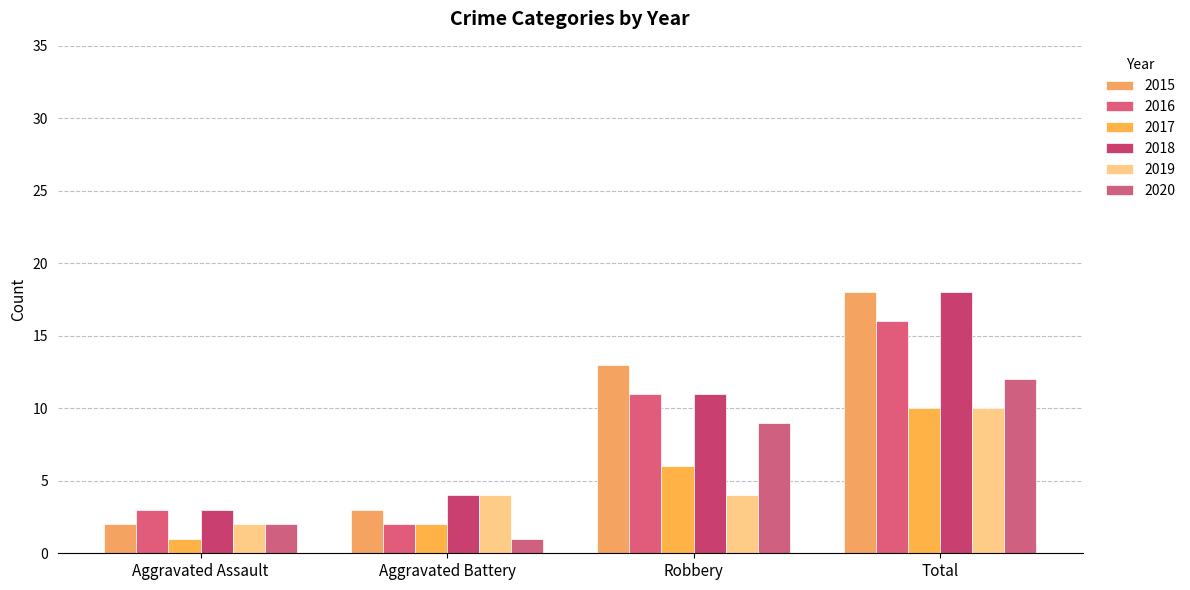

How many series are shown in this chart?

6